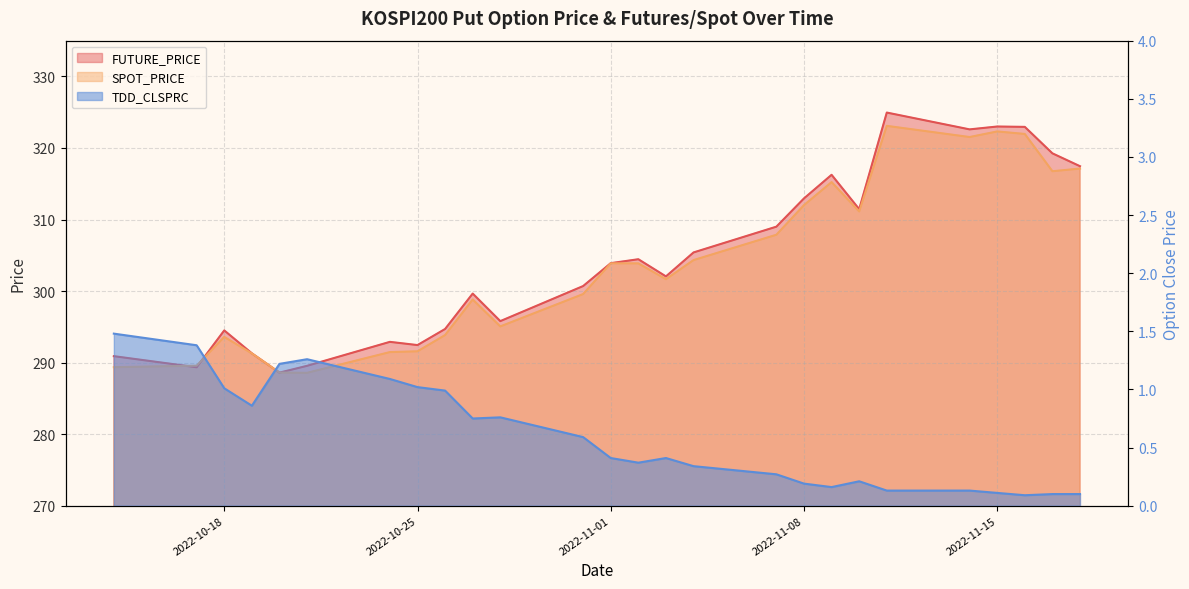

Which category has the highest value across all series?

2022-11-11